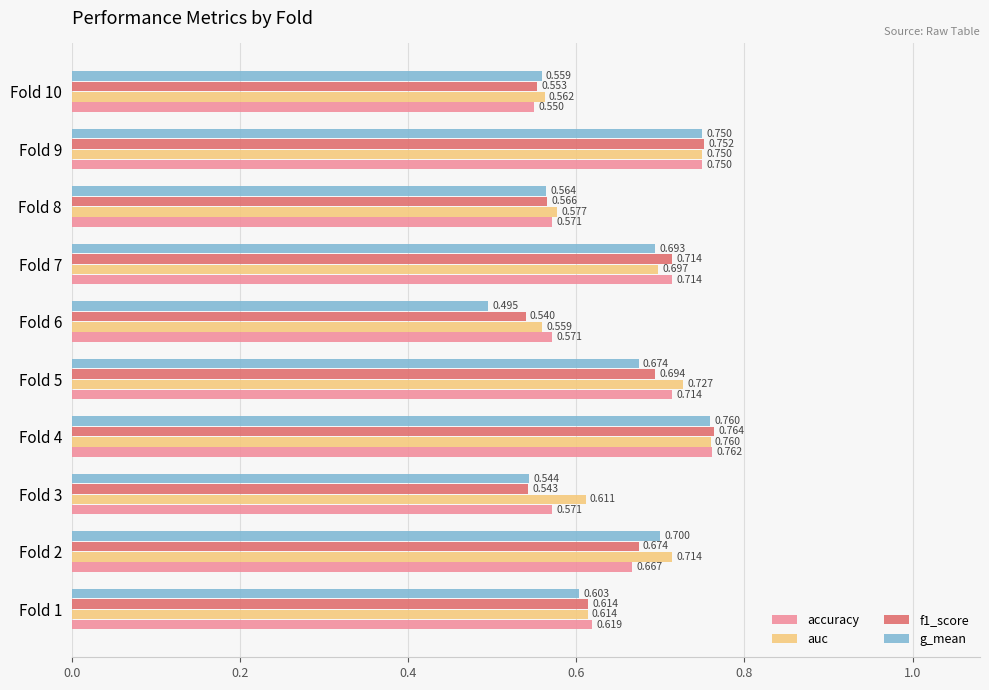

Is the value of f1_score at Fold 8 greater than the value of g_mean at Fold 1?

No